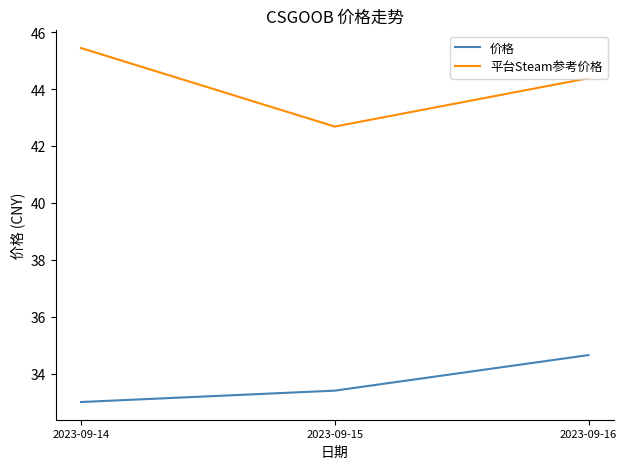

At 2023-09-16, list the series in order from smallest to largest.

价格, 平台Steam参考价格